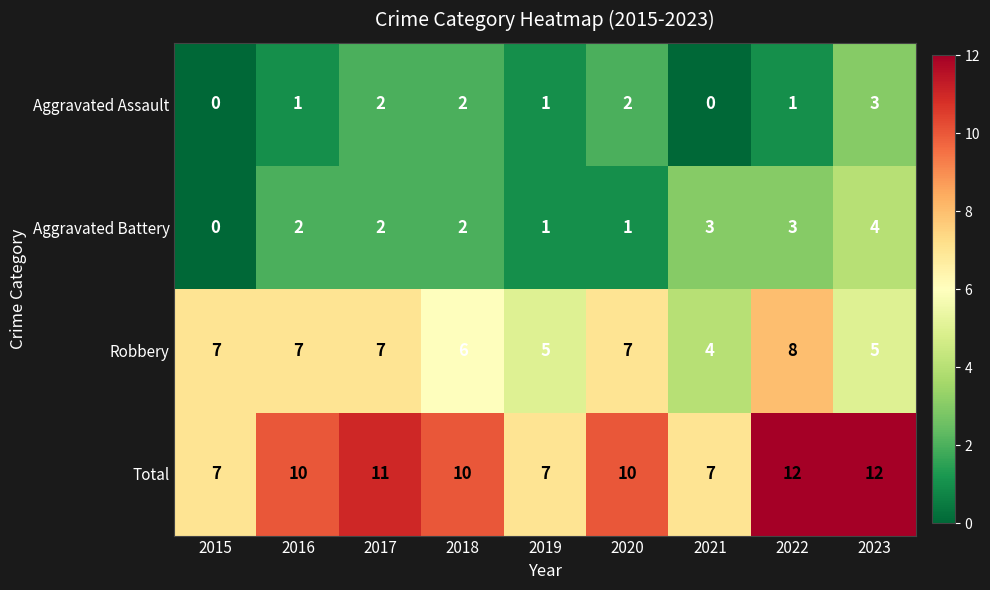

Which series has the largest total across all categories?

Total